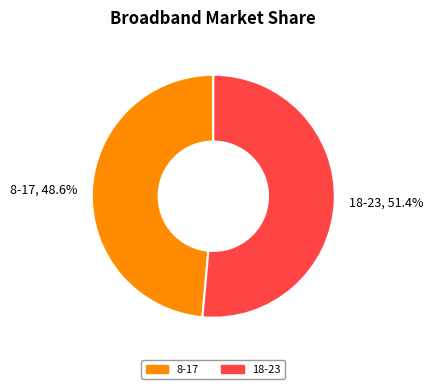

How many slices are in this pie chart?

2